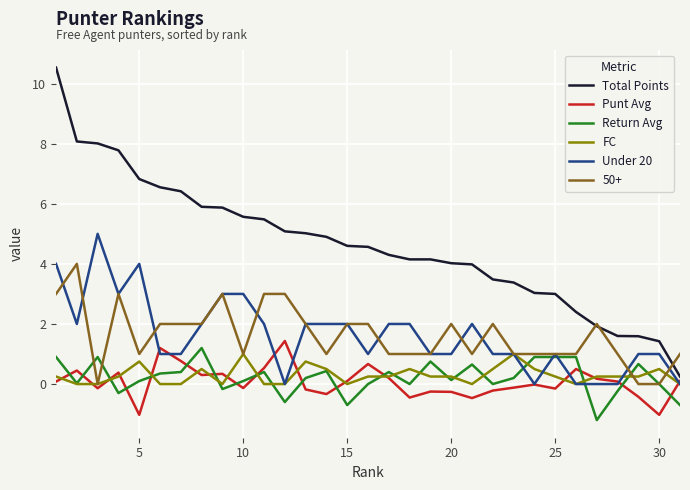

Which series has the largest range (max minus min)?

Total Points